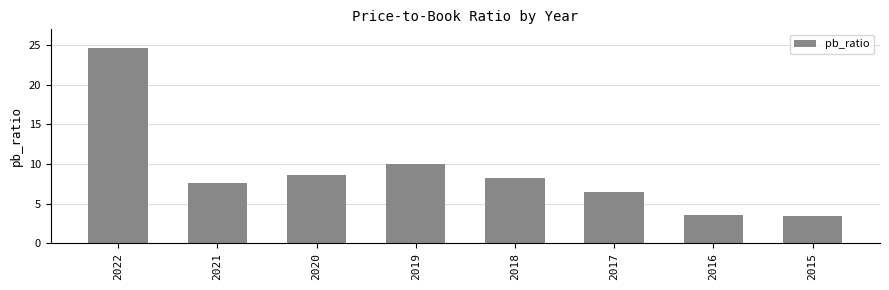

The chart shows a value of 2.0 at 2015. True or false?

False